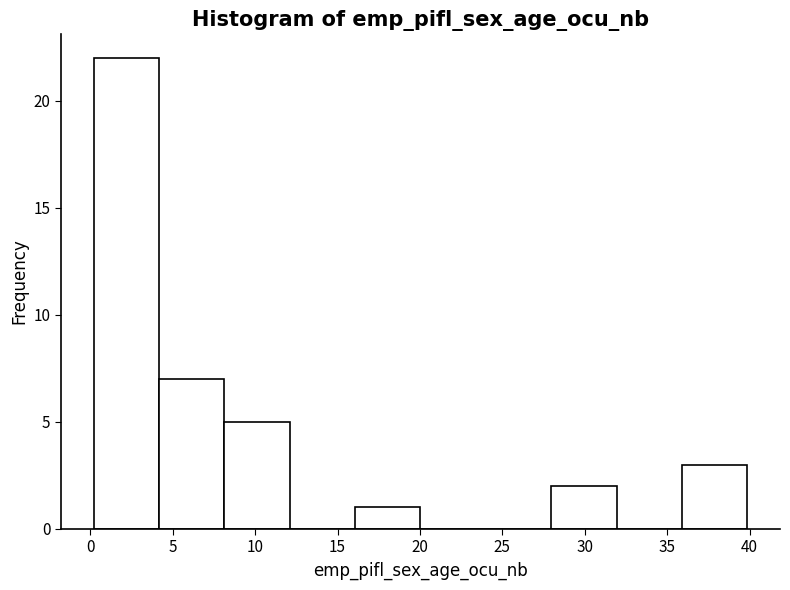

How tall is the bar that spans 0 to 4 on the x-axis? Neither the bar edges nor the heights are printed on the chart, so give them approximately, as read against the axes.

22